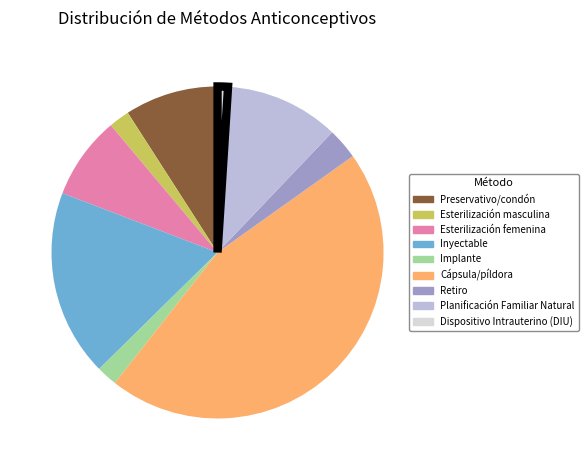

Is the sum of Planificación Familiar Natural and Esterilización femenina greater than half?

No